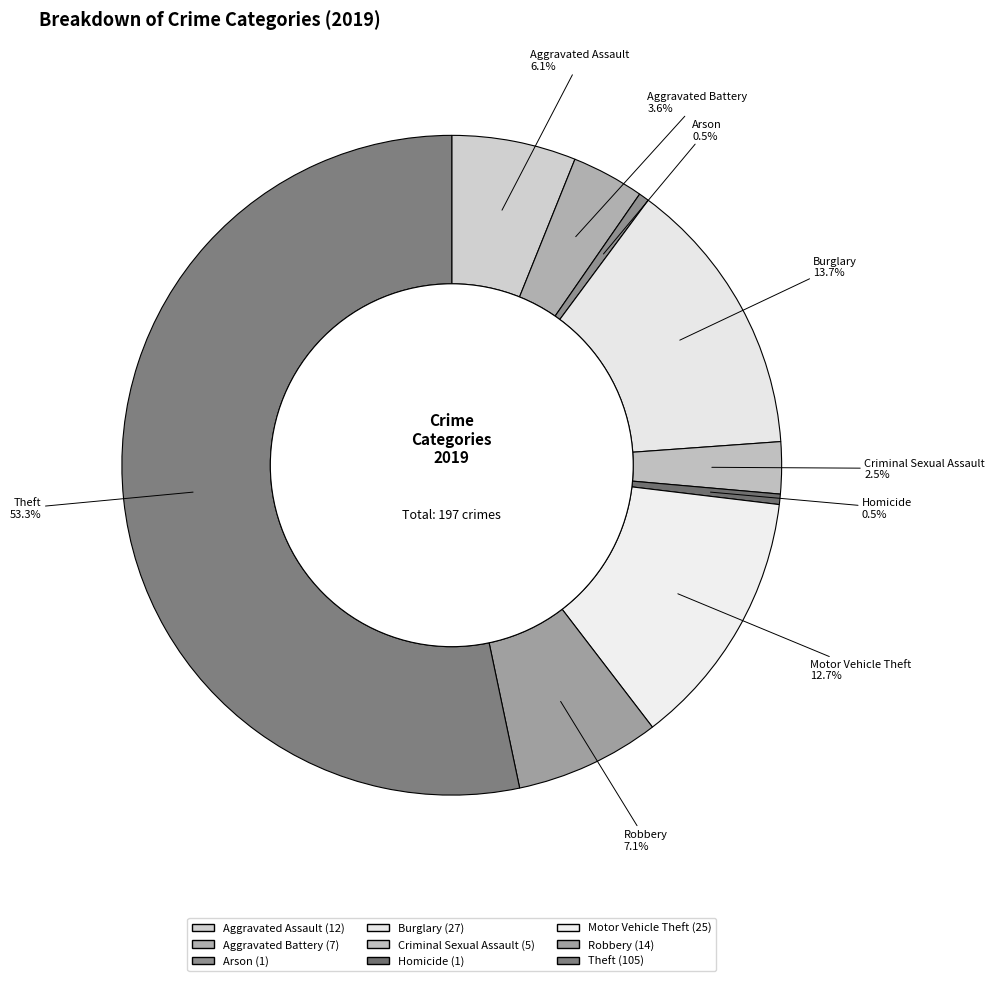

What percentage is the Burglary slice, to the nearest percent?

14%